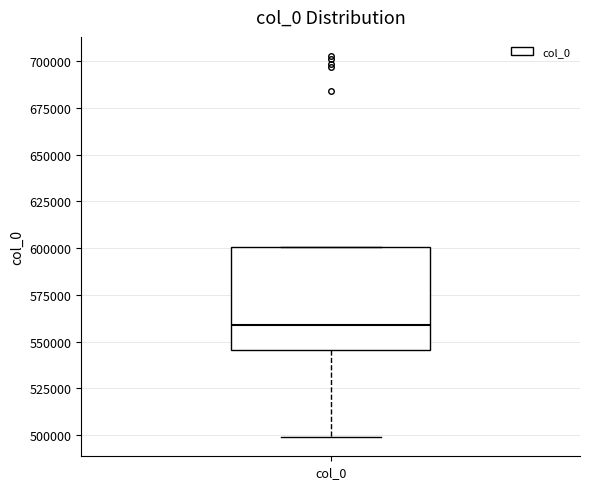

Where does the median line of the box for col_0 sit on the y-axis? The values are not printed on the chart, so give them approximately, as read against the axis.

560000